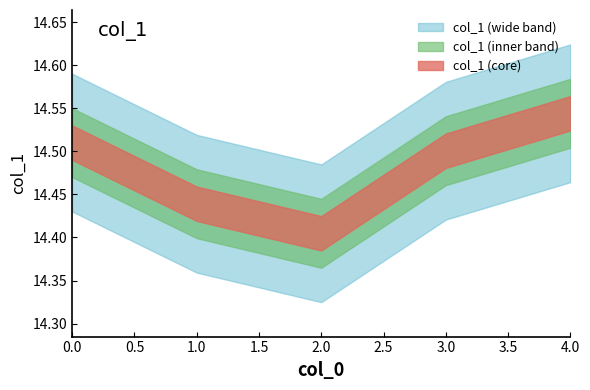

What is the change in value from 1 to 4?

+0.1